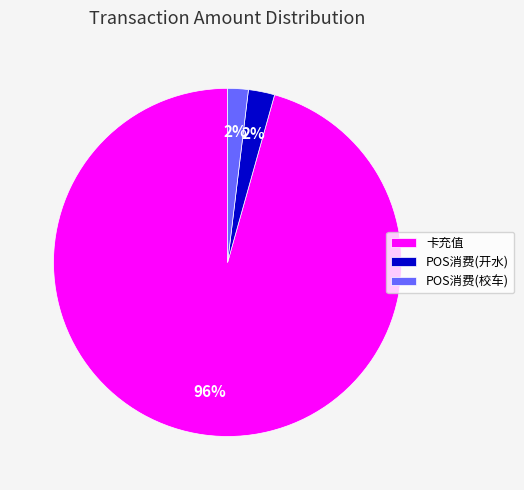

How many slices are in this pie chart?

3